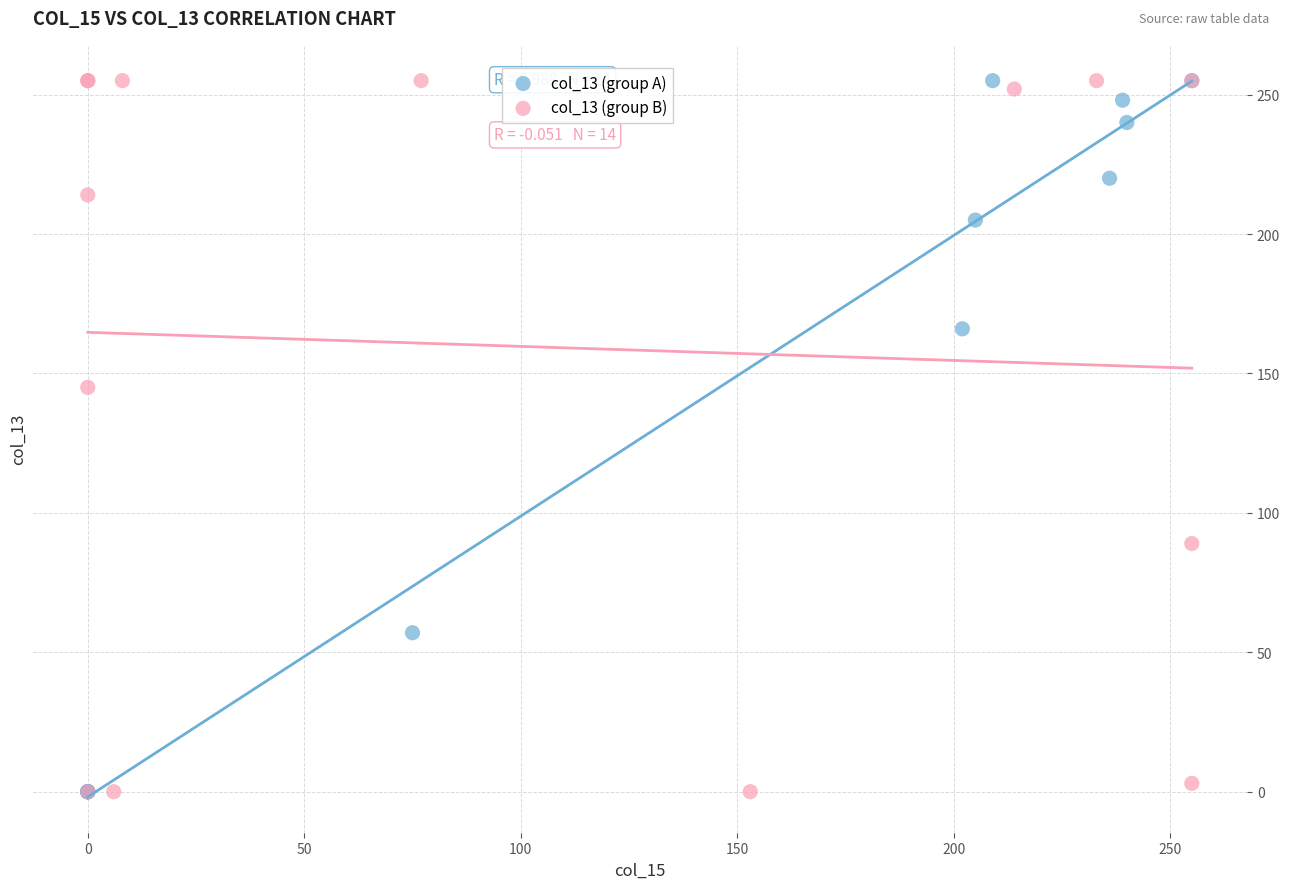

What are all the series names shown in the legend?

col_13 (group A), col_13 (group B)